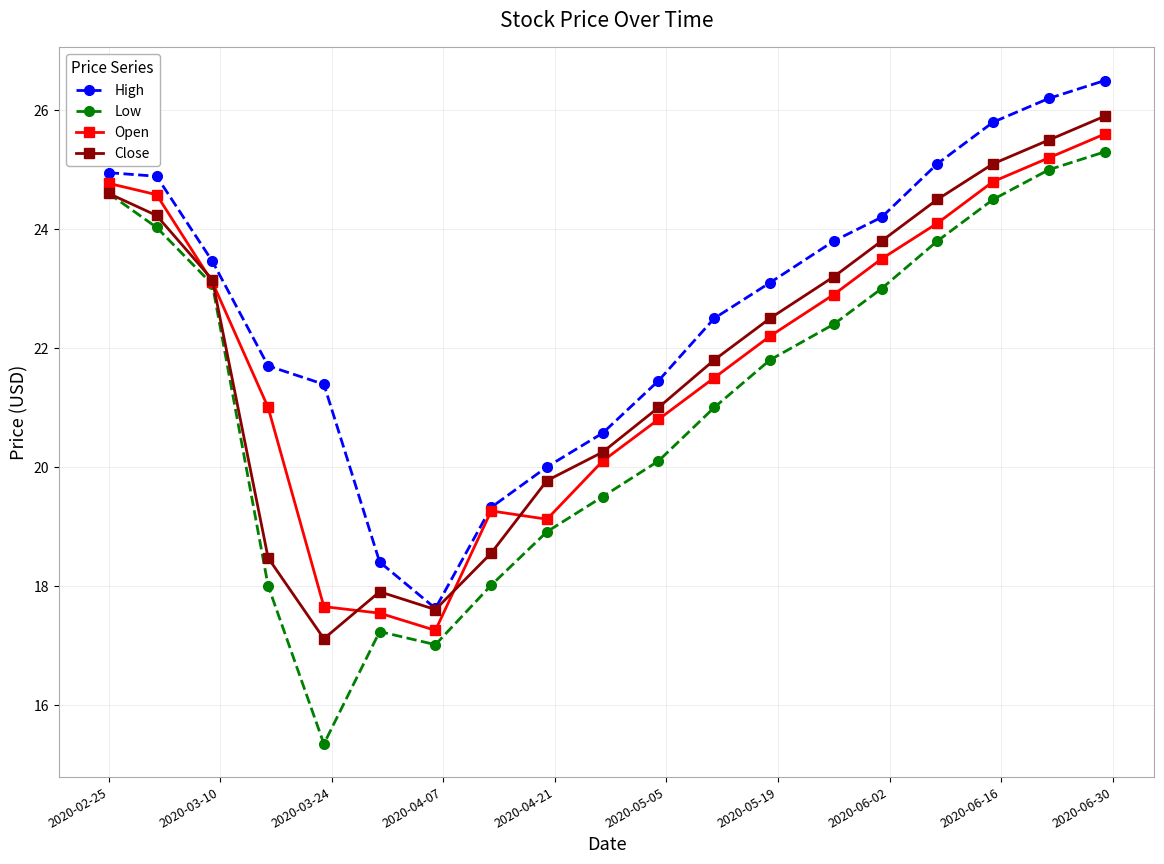

Which series has the widest spread of values?

Low